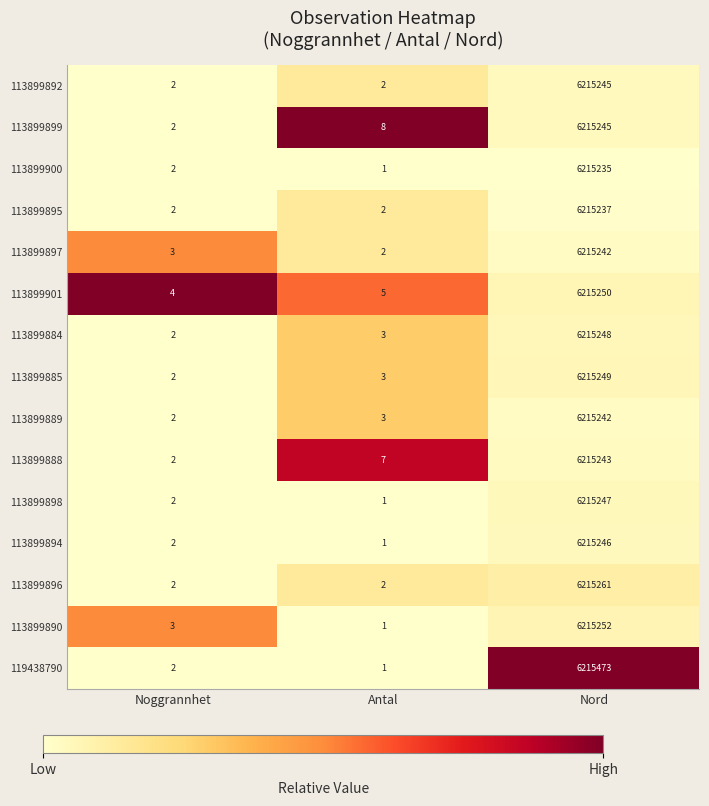

Which label corresponds to the smallest value in the chart?

Antal